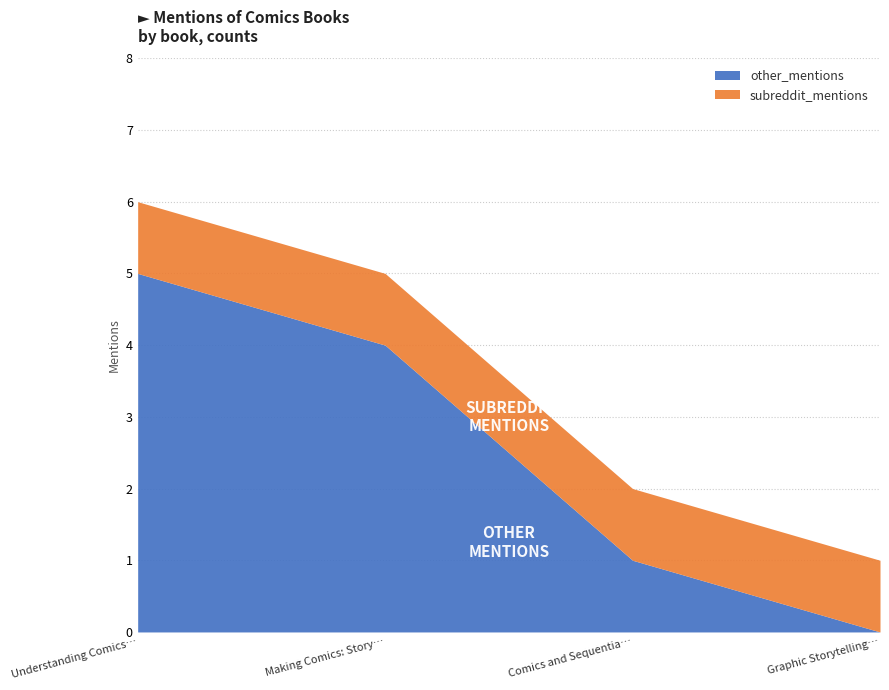

What is the label of the 4th point from the left?

Graphic Storytelling and Visual Narrative